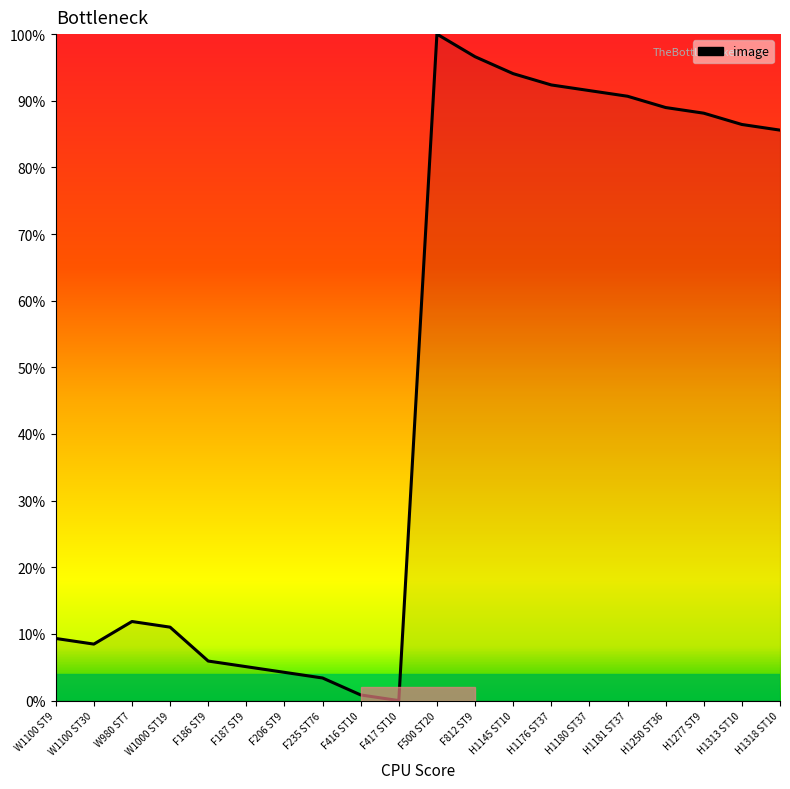

What position from the left is H1181 ST37?

16